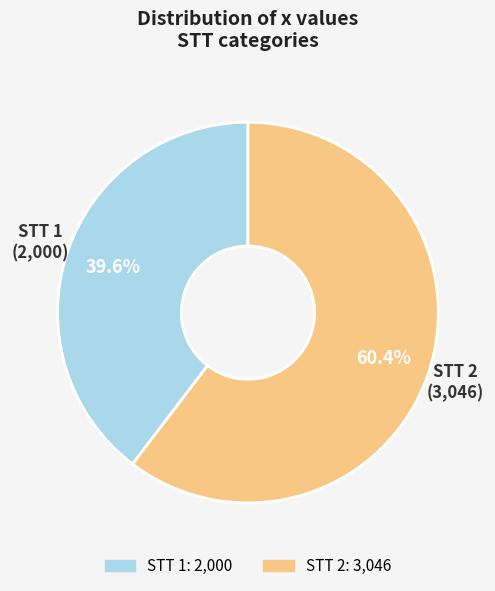

Is there a majority slice in this chart?

Yes